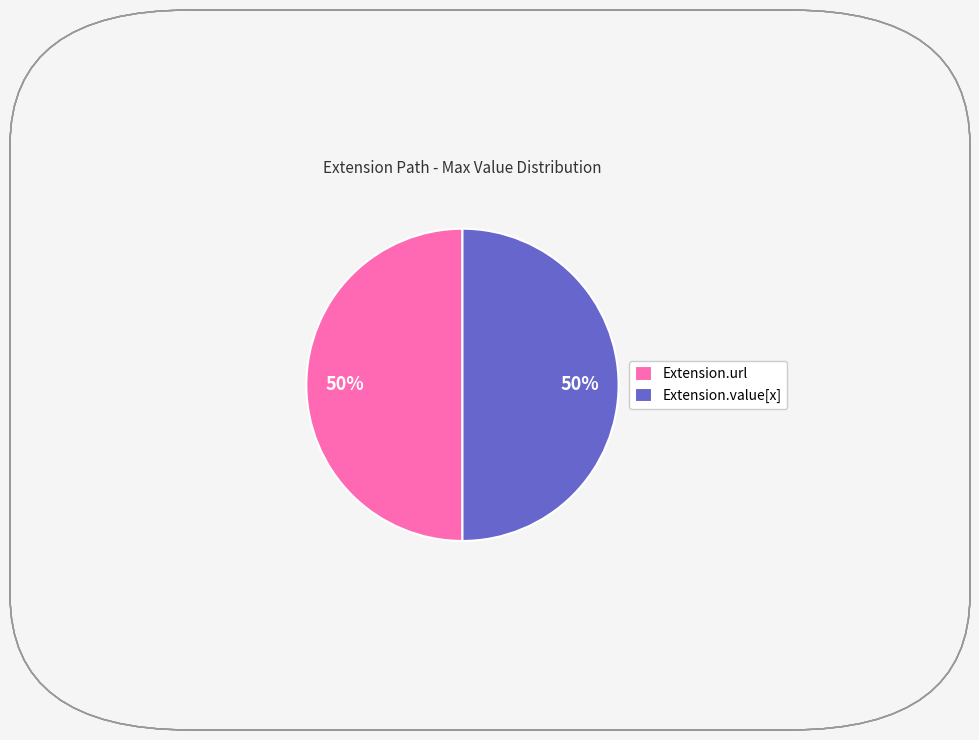

Combined, do Extension.value[x] and Extension.url account for over 50%?

Yes